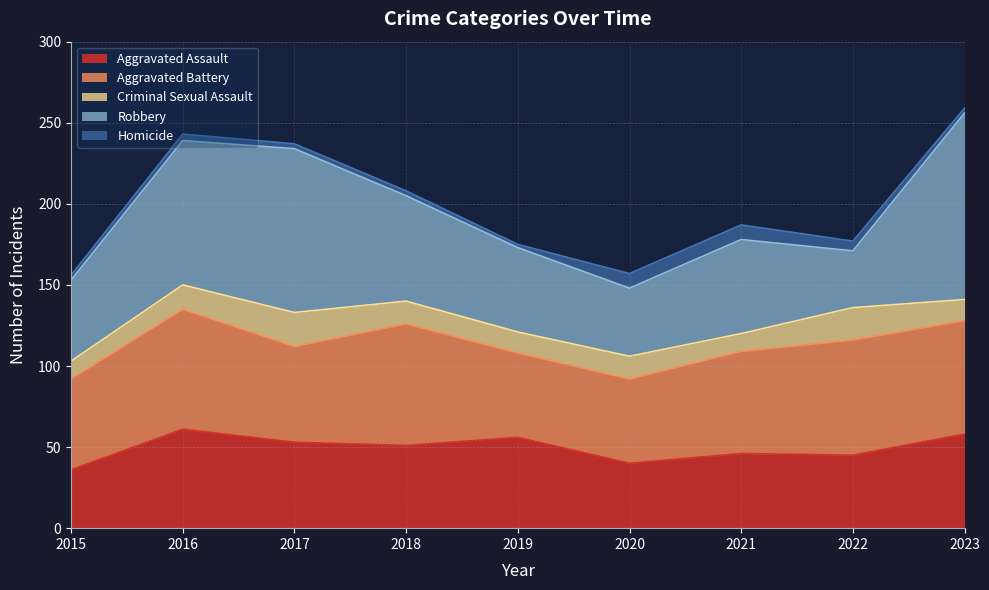

In Robbery, how many points are lower than both neighbors (excluding endpoints)?

2